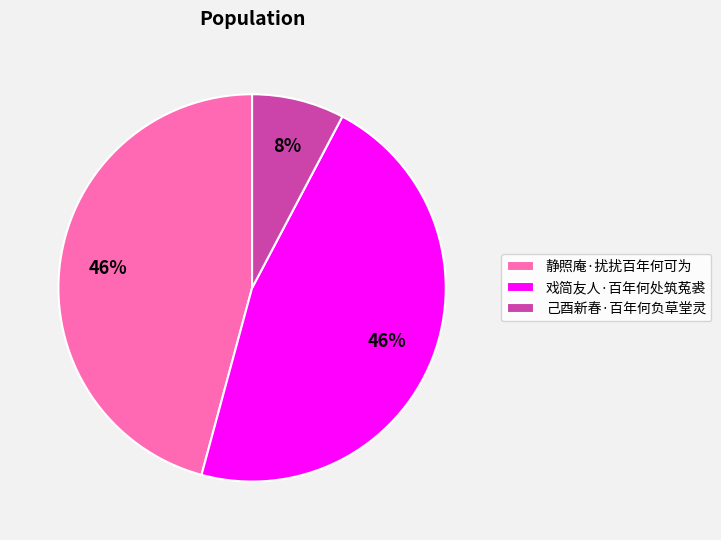

To the nearest percent, what is the combined percentage of 己酉新春·百年何负草堂灵 and 戏简友人·百年何处筑菟裘?

54%